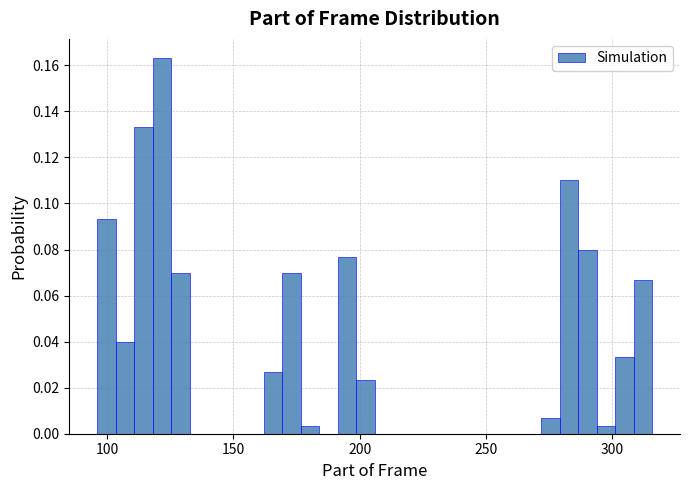

Read against the x-axis, roughly where is the centre of the tallest bar?

120